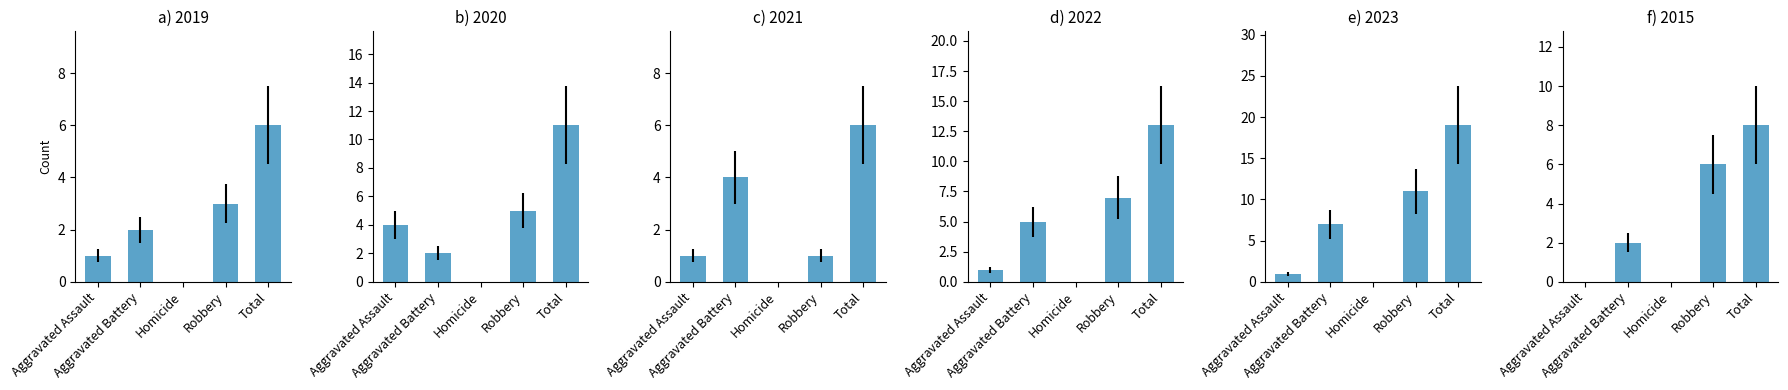

How many values in 2021 are above zero?

4